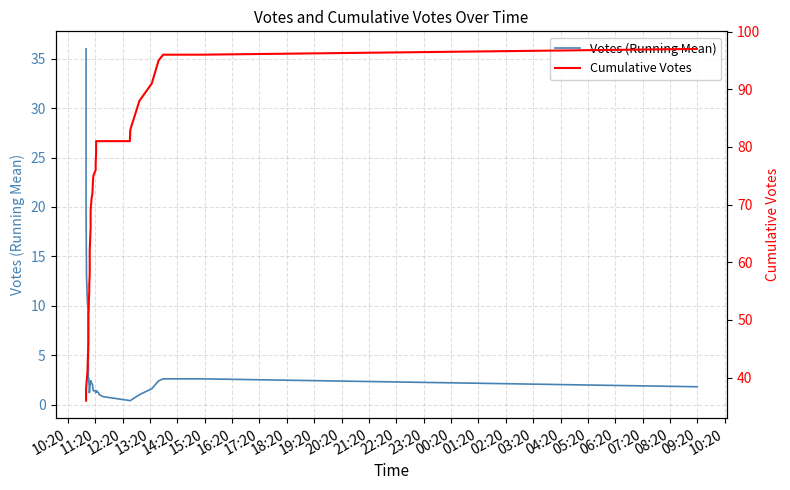

What is the difference between the maximum and second lowest values in the Cumulative Votes series?

59.0